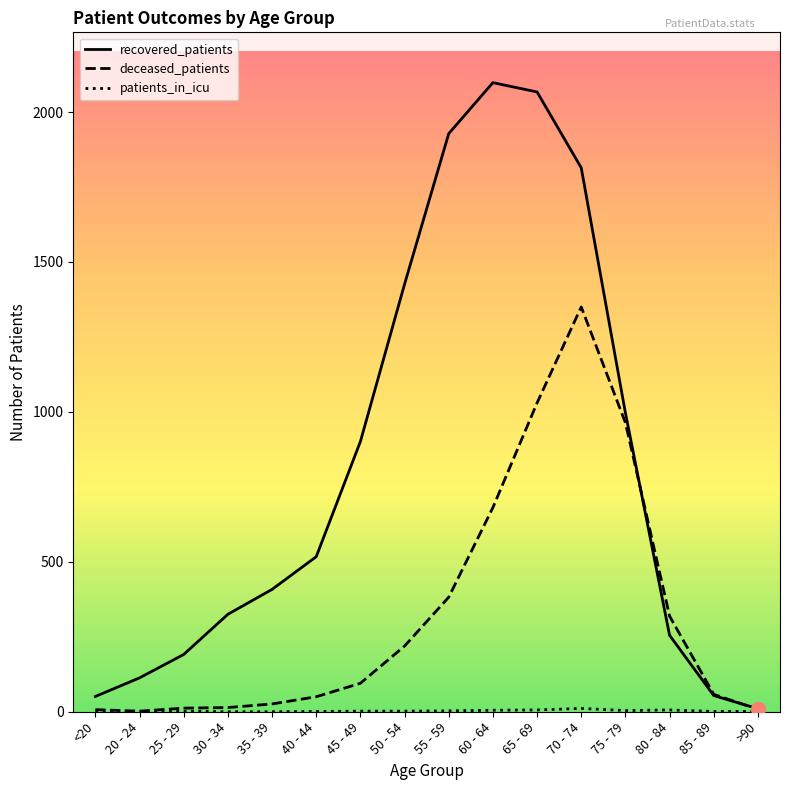

Which series has the largest total across all categories?

recovered_patients